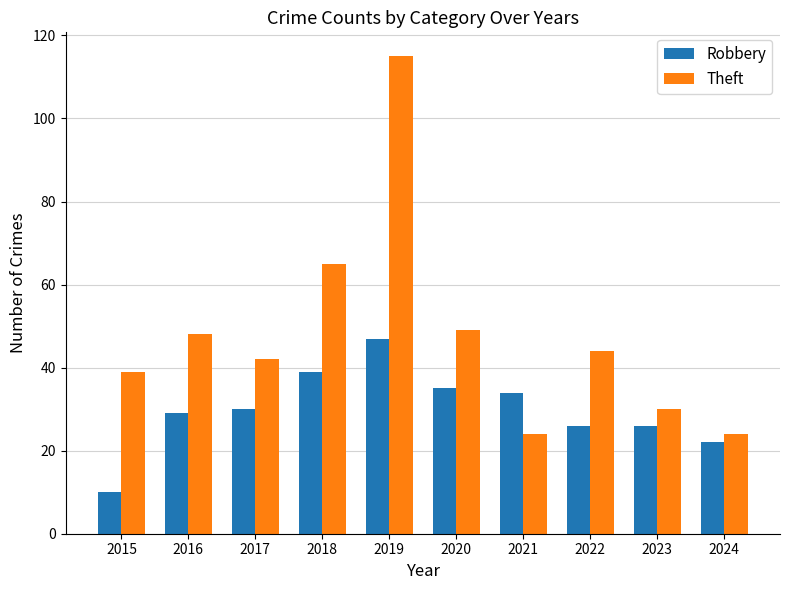

Reading left to right, extract all data points from this chart.

Robbery: 10	29	30	39	47	35	34	26	26	22
Theft: 39	48	42	65	115	49	24	44	30	24